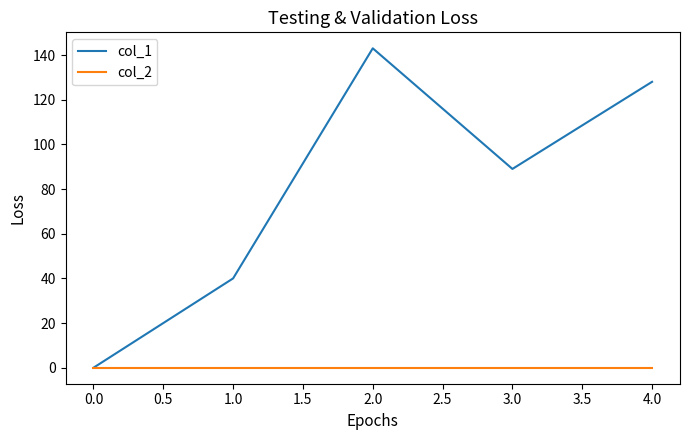

Which series has the widest spread of values?

col_1